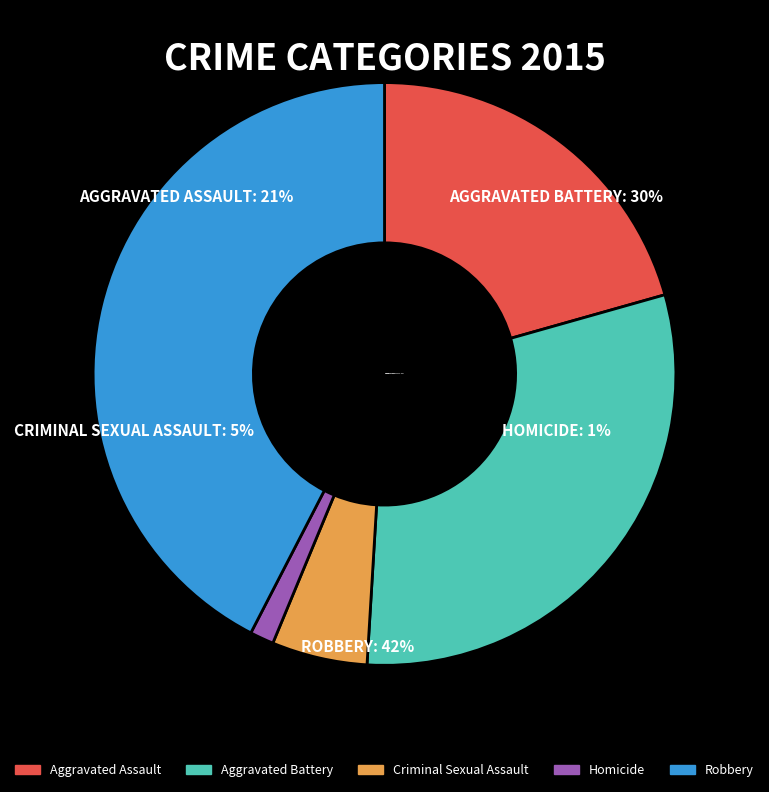

Rank the categories by value from lowest to highest.

Homicide, Criminal Sexual Assault, Aggravated Assault, Aggravated Battery, Robbery